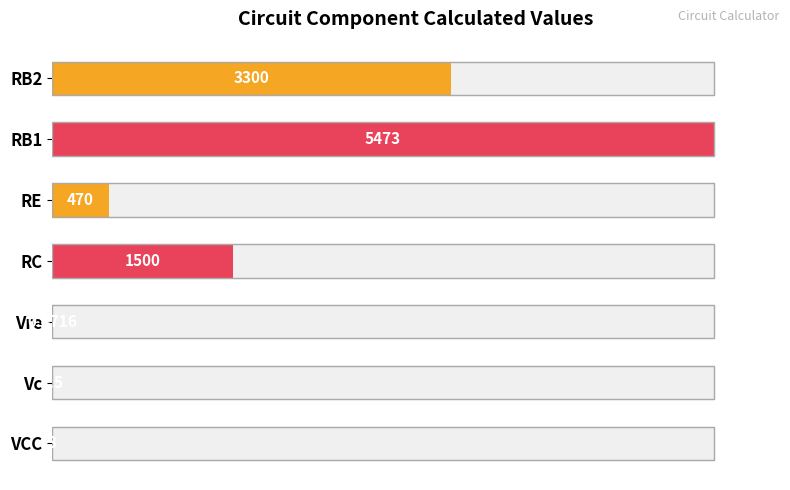

Does the chart contain any negative values?

No